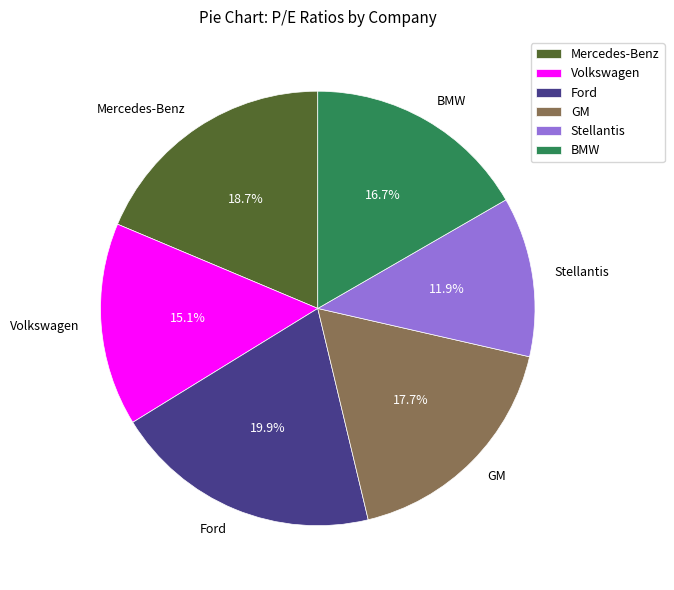

Between Mercedes-Benz and Stellantis, which is larger?

Mercedes-Benz